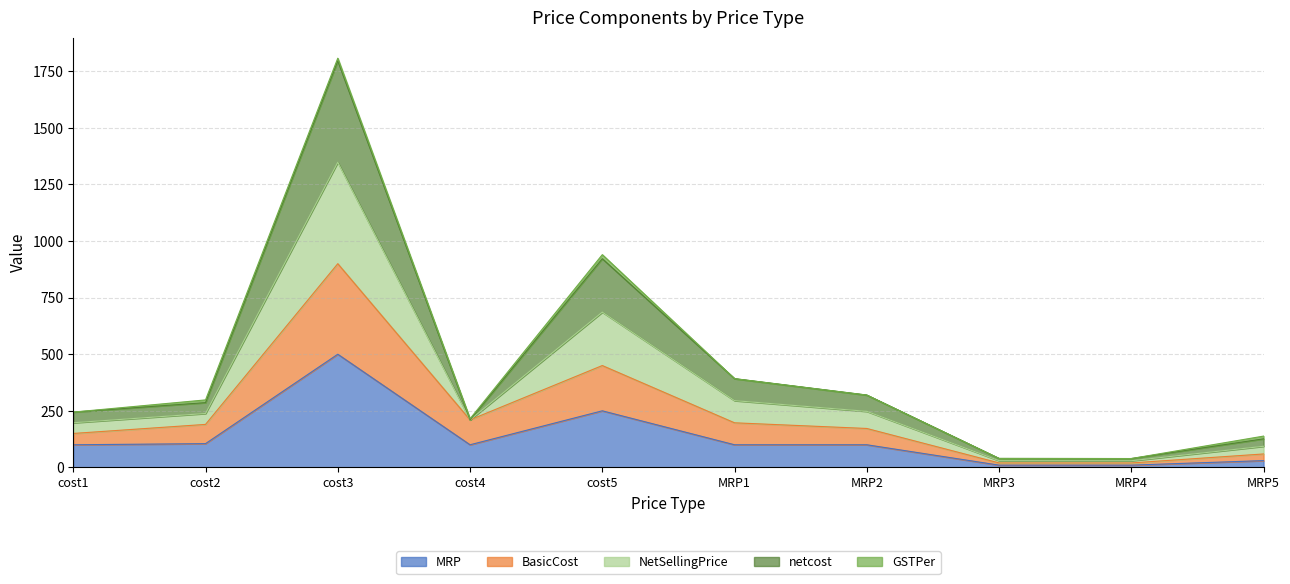

True or false: NetSellingPrice and BasicCost intersect in this chart.

False